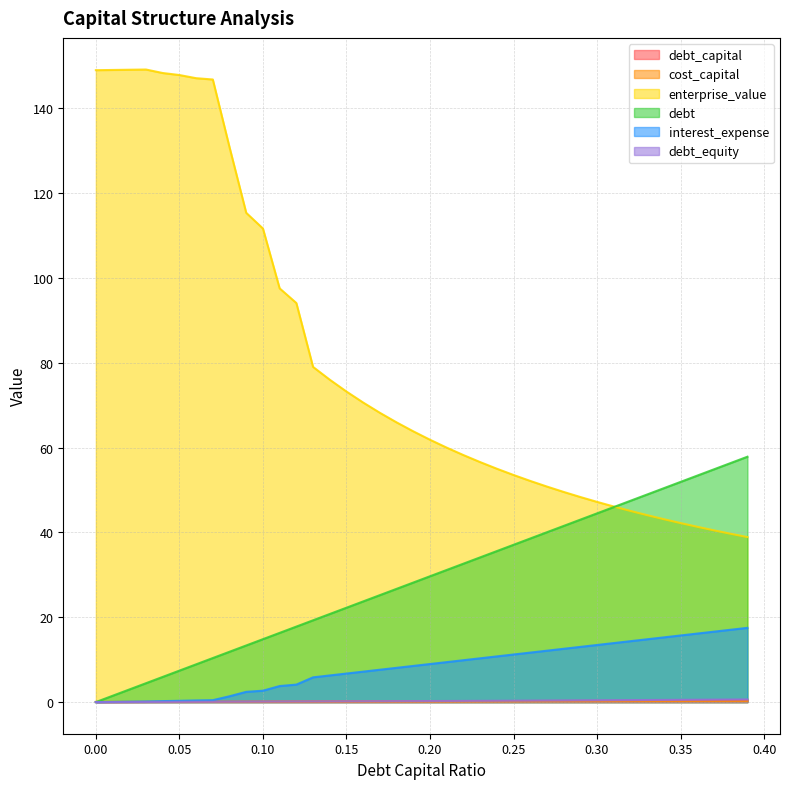

What is the approximate value of interest_expense at 0.20?

9.0